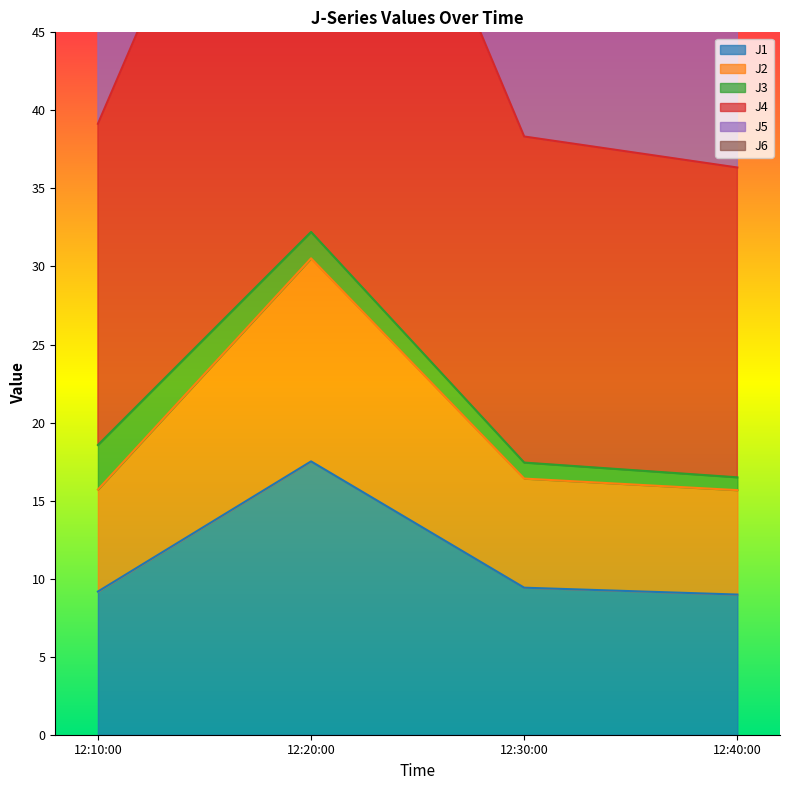

At which label does J1 reach its peak?

12:20:00